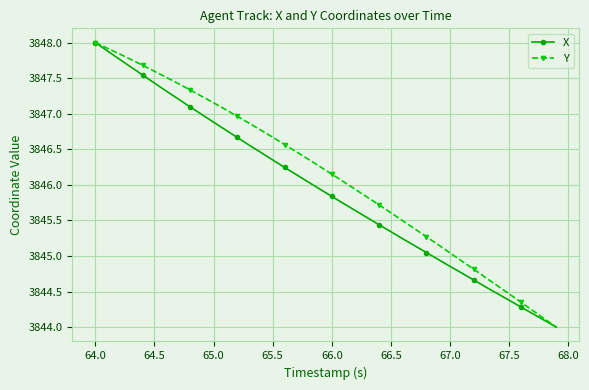

Which series has the largest total across all categories?

Y